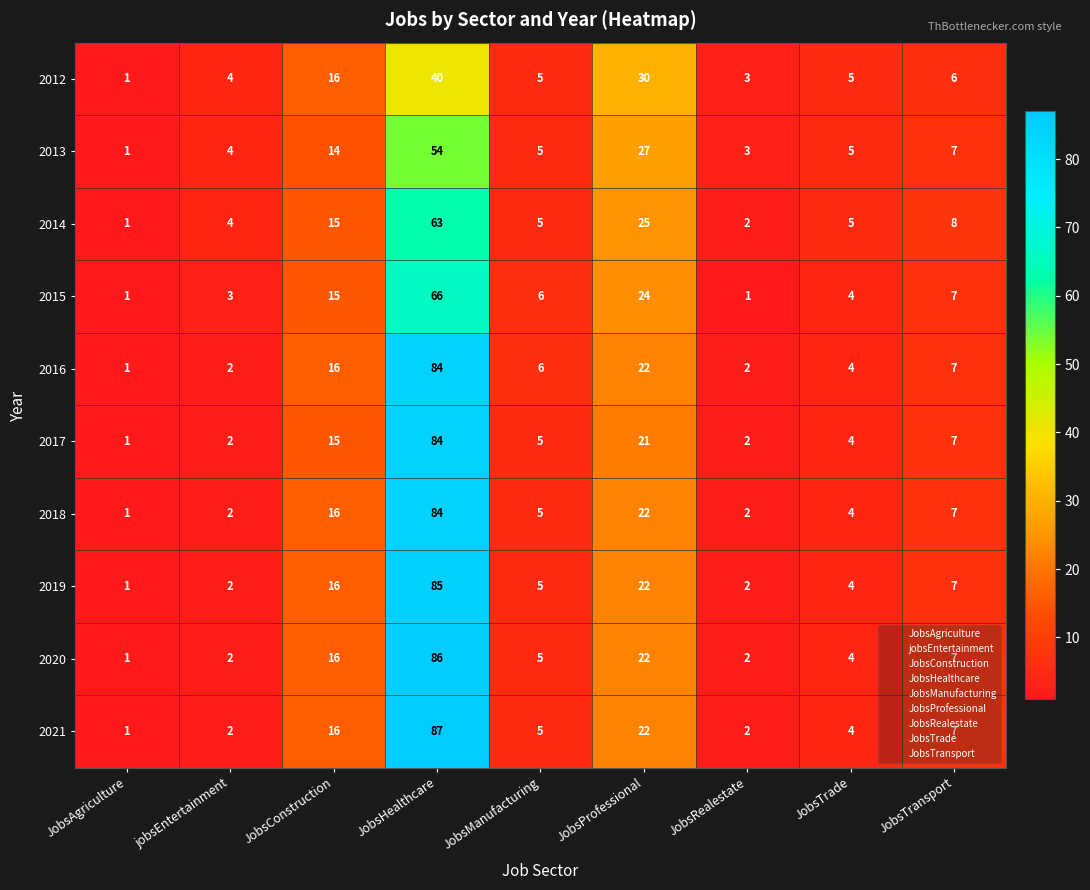

At which label does 2019 reach its minimum?

JobsAgriculture